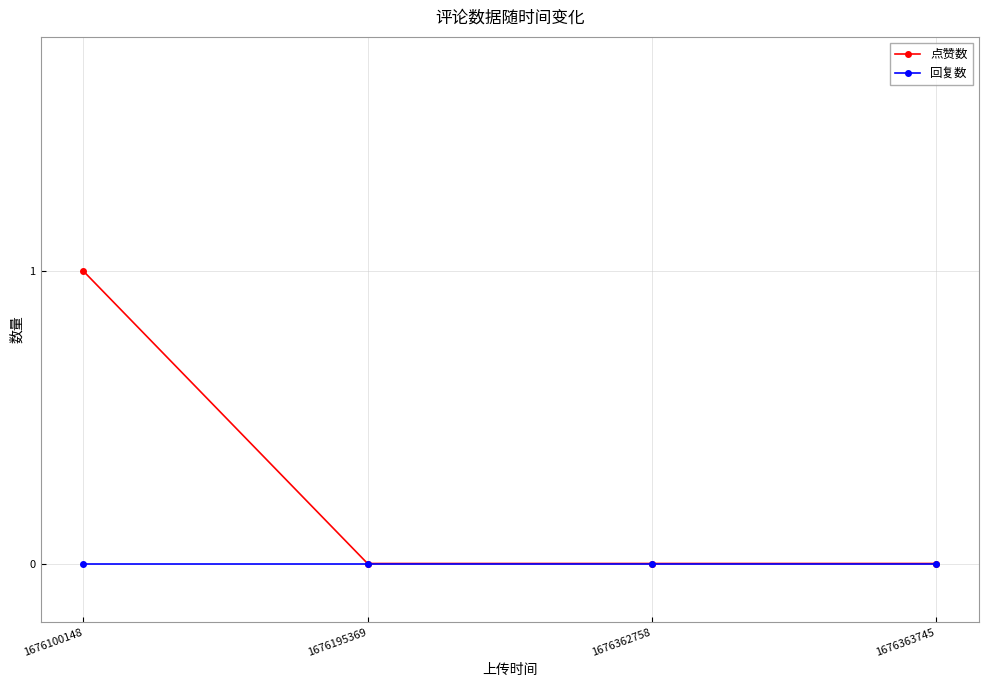

List the series in order of their overall mean, highest first.

点赞数, 回复数